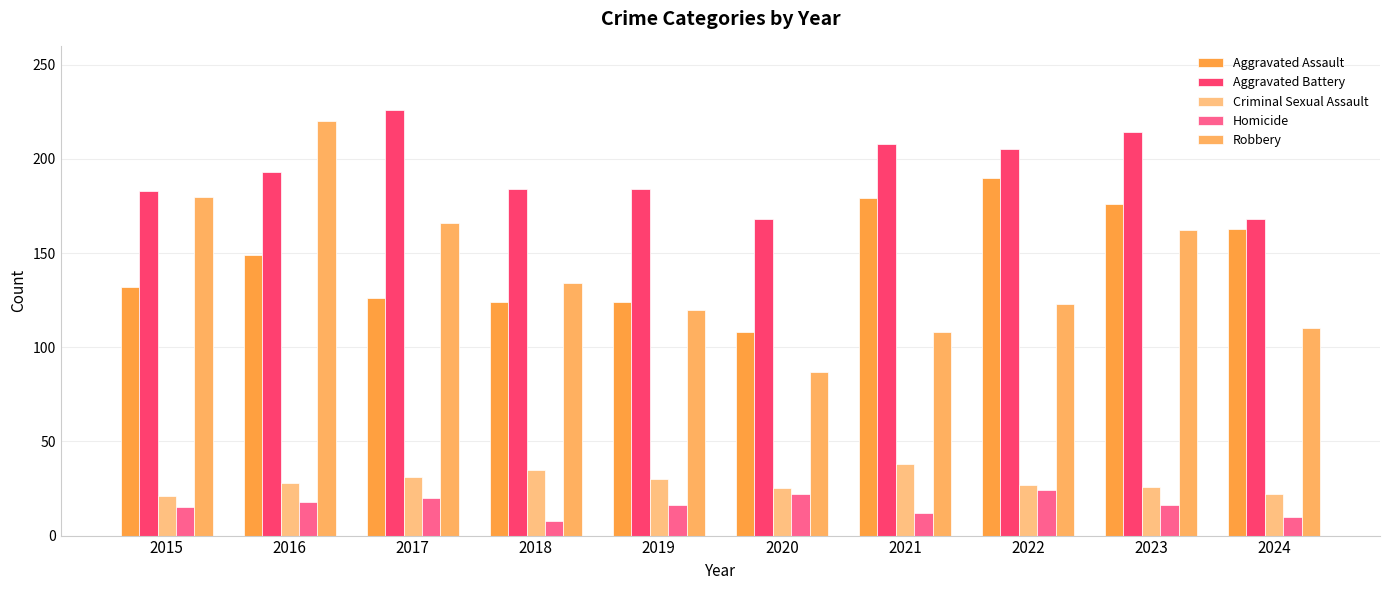

What are all the series names shown in the legend?

Aggravated Assault, Aggravated Battery, Criminal Sexual Assault, Homicide, Robbery